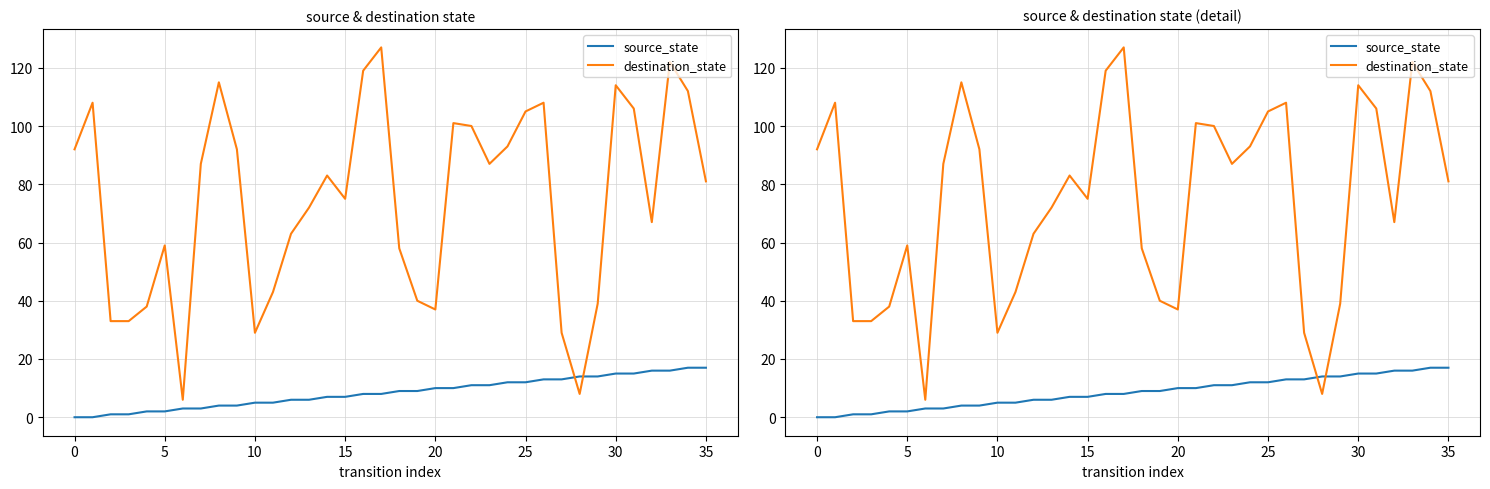

What is the label of the 20th point from the left?

19